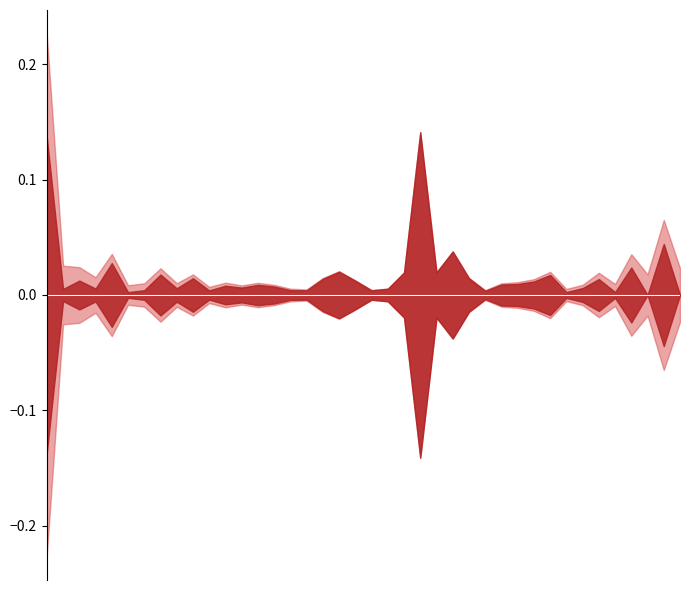

How many values in the FalsePositive series exceed 0?

38